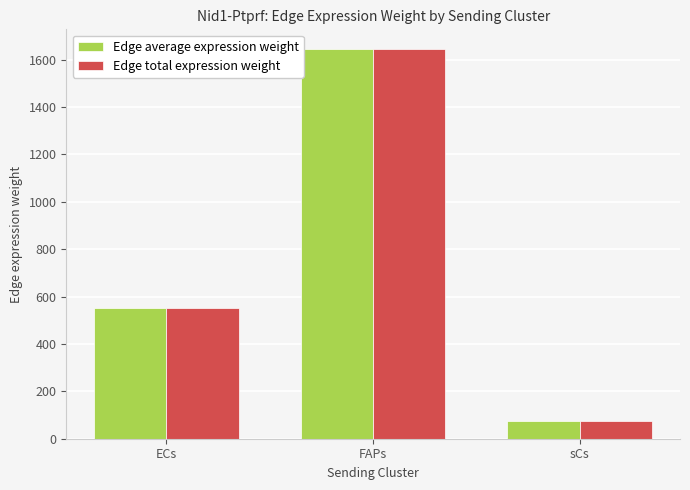

The Edge average expression weight series shows 684.5 at FAPs. True or false?

False